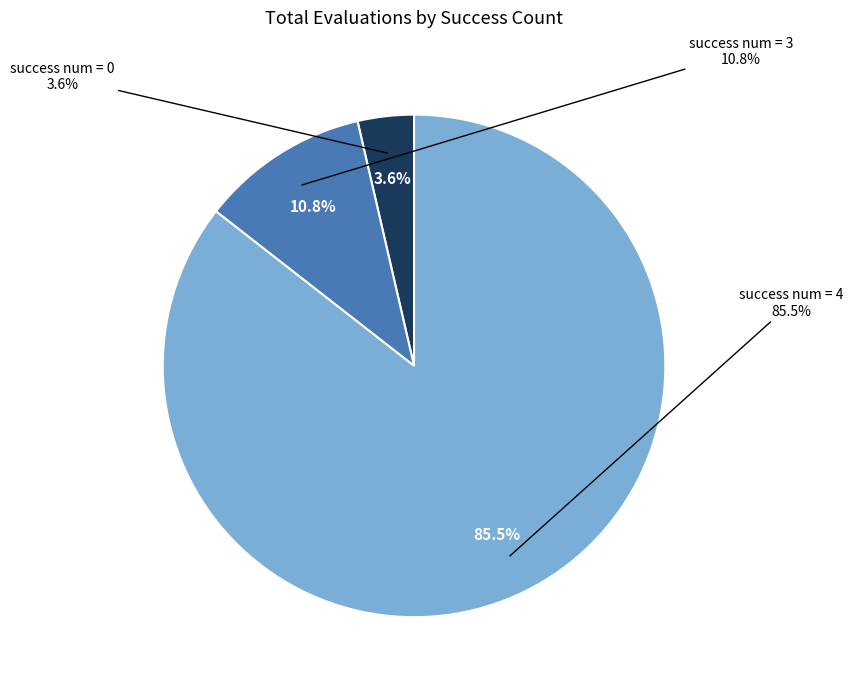

Is there any slice that represents more than half of the pie?

Yes